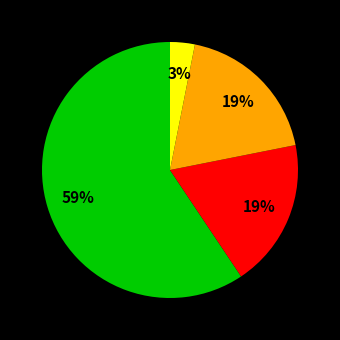

Does any single category account for the majority?

Yes